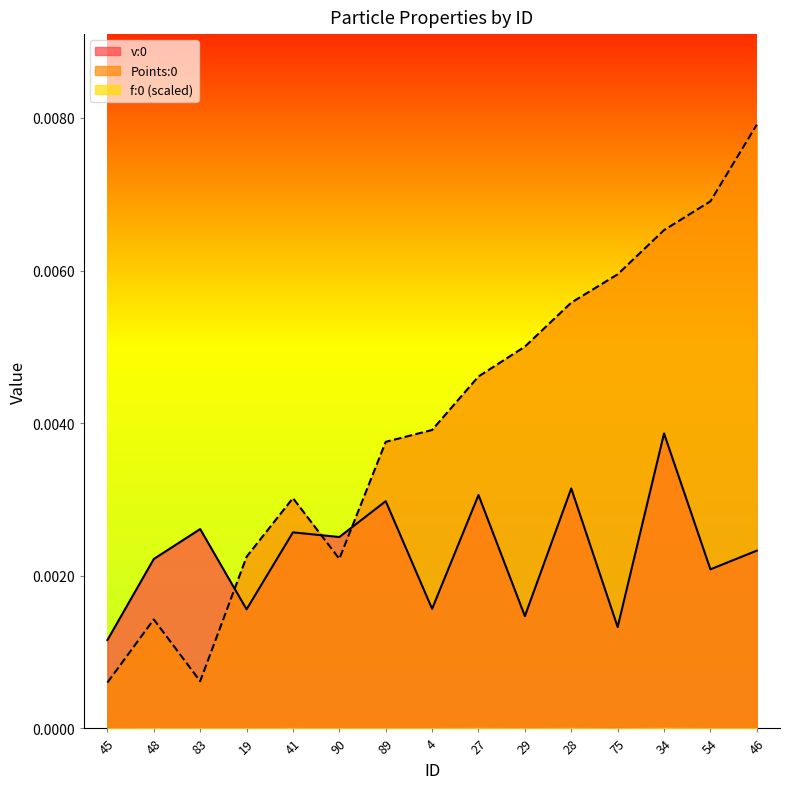

Is the value of v:0 at 90 greater than the value of Points:0 at 4?

No